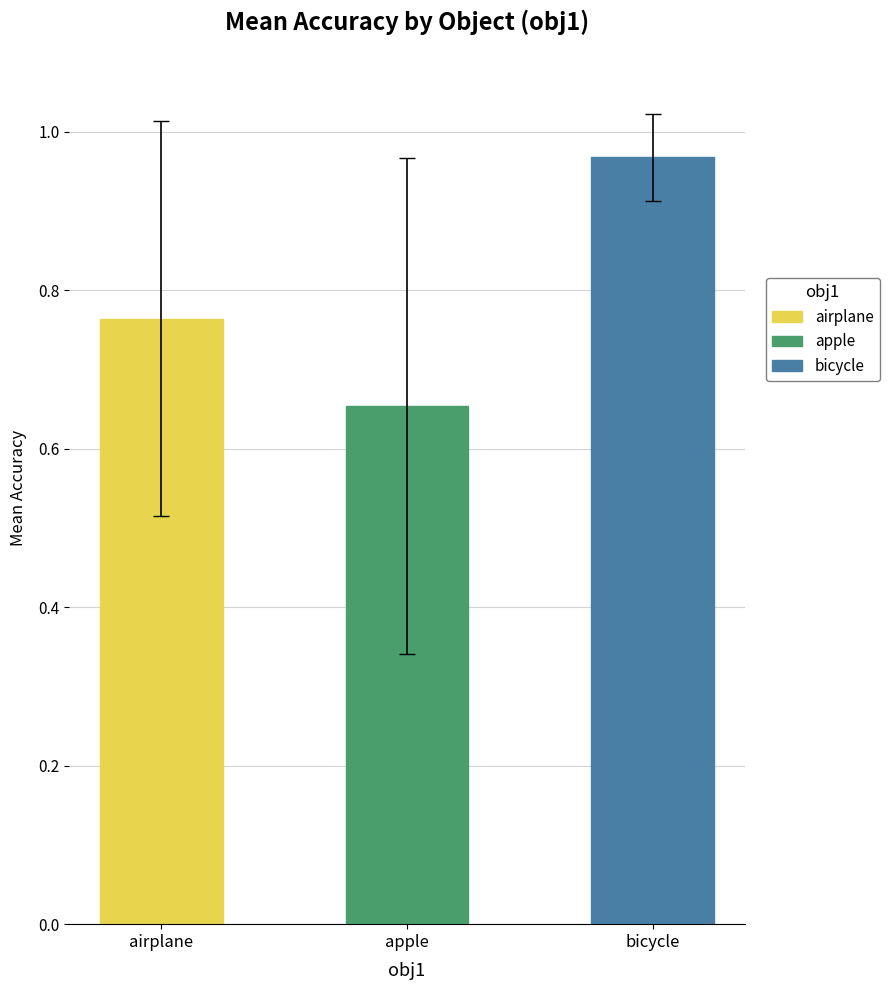

Rank the series by their average value, from highest to lowest.

bicycle, airplane, apple